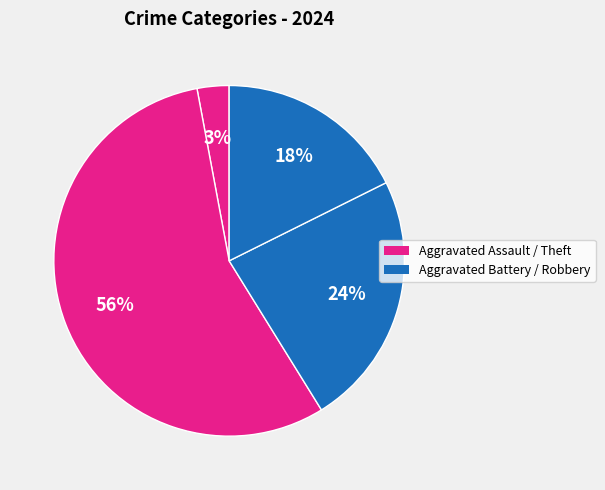

Count the number of slices in the pie.

4